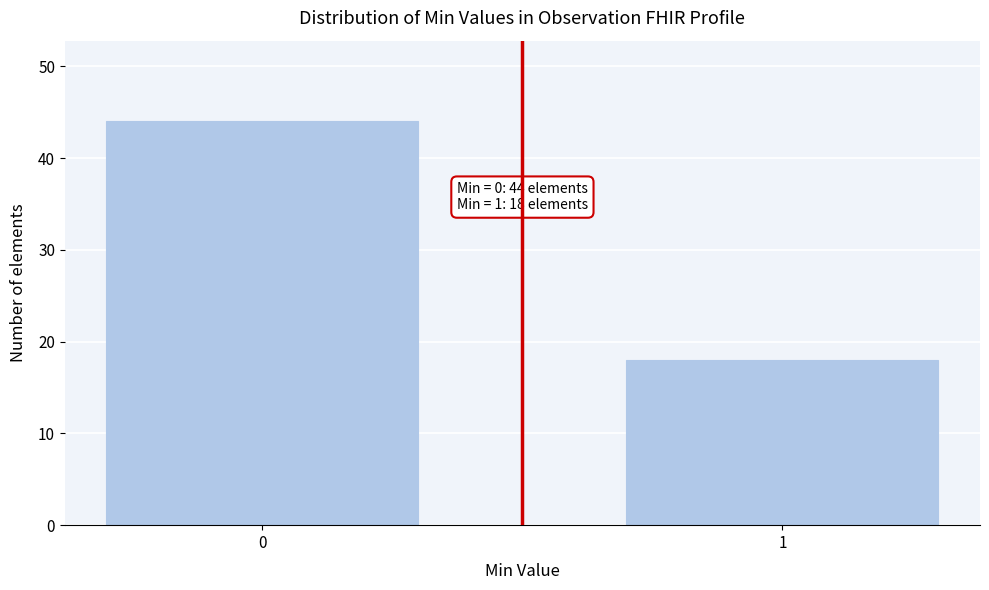

Reading left to right, list all the values displayed in this chart.

44	18